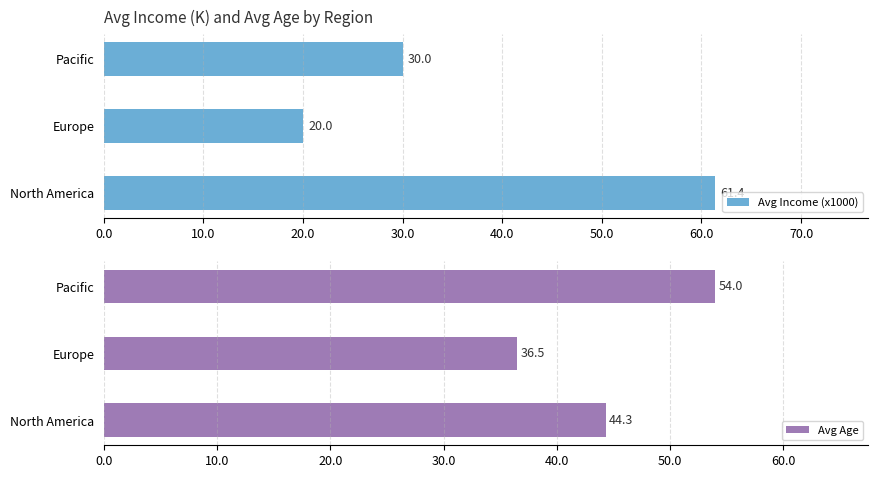

The Avg Age series shows 36.5 at Europe. True or false?

True